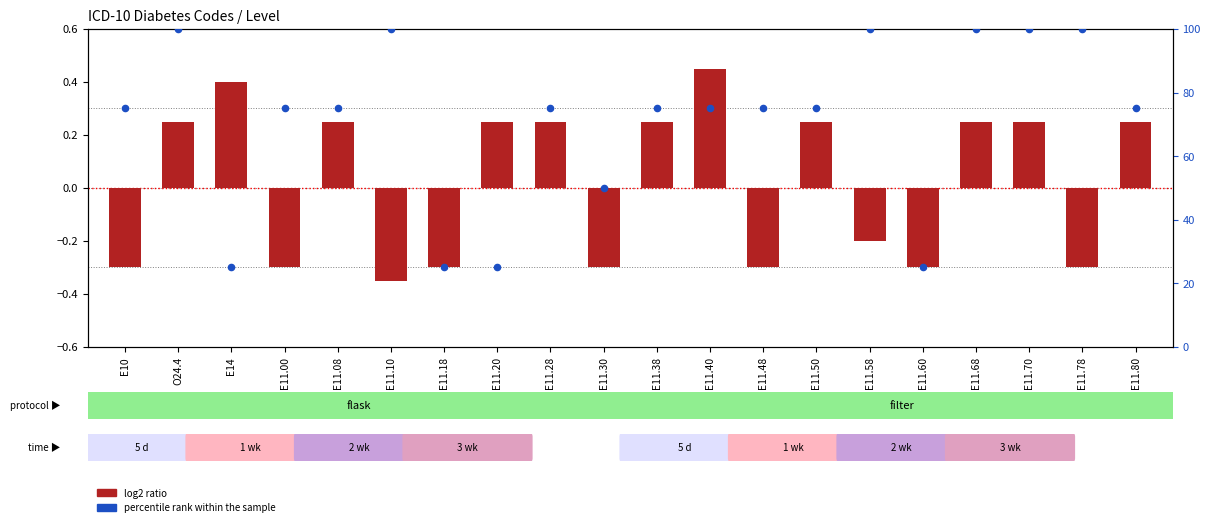

Which series has the largest total across all categories?

percentile rank within the sample